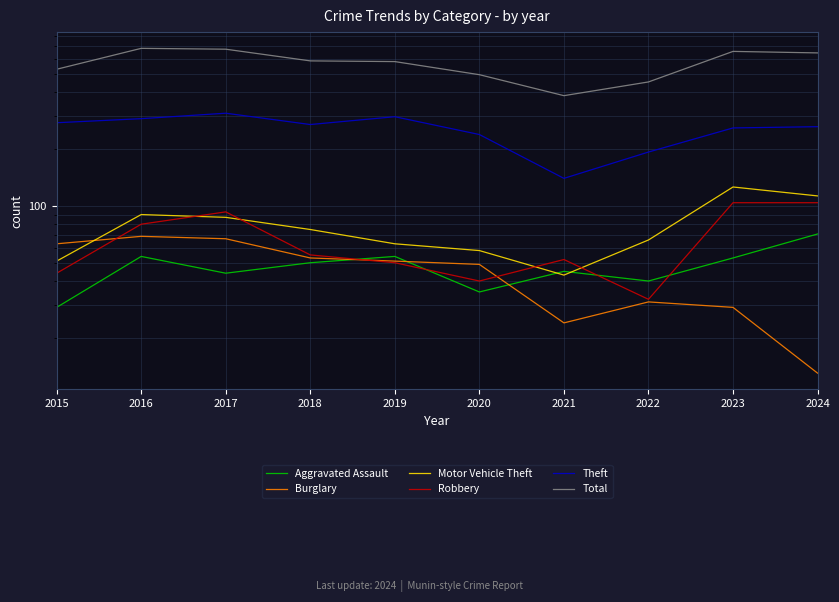

How many interior local valleys does the Burglary series have?

1